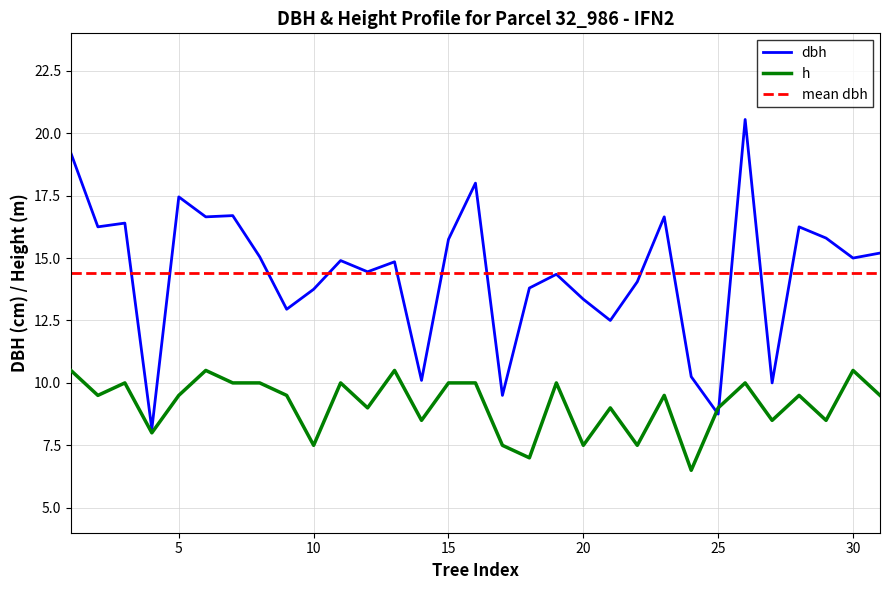

List the series in order of their overall mean, highest first.

dbh, h